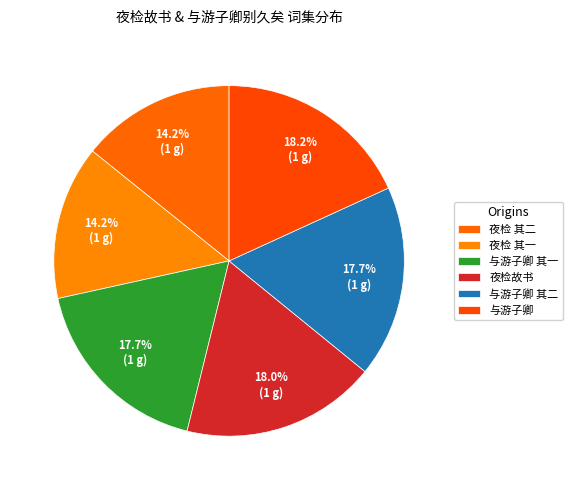

Rank the categories by value from lowest to highest.

夜检故书得孙季蕃词有怀其人二首 其二, 夜检故书得孙季蕃词有怀其人二首 其一, 与游子卿别久矣比闻其调官端州有怀其人二首 其一, 与游子卿别久矣比闻其调官端州有怀其人二首 其二, 夜检故书得孙季蕃词有怀其人二首, 与游子卿别久矣比闻其调官端州有怀其人二首